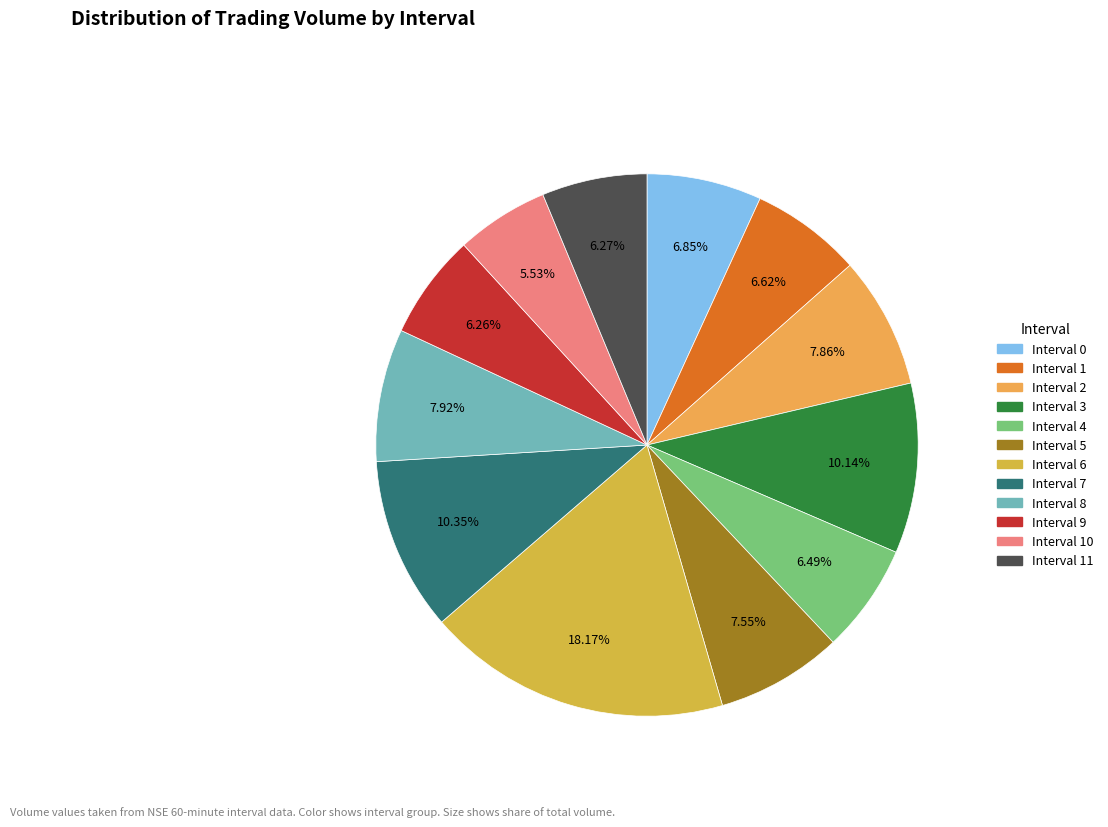

Is there any slice that represents more than half of the pie?

No